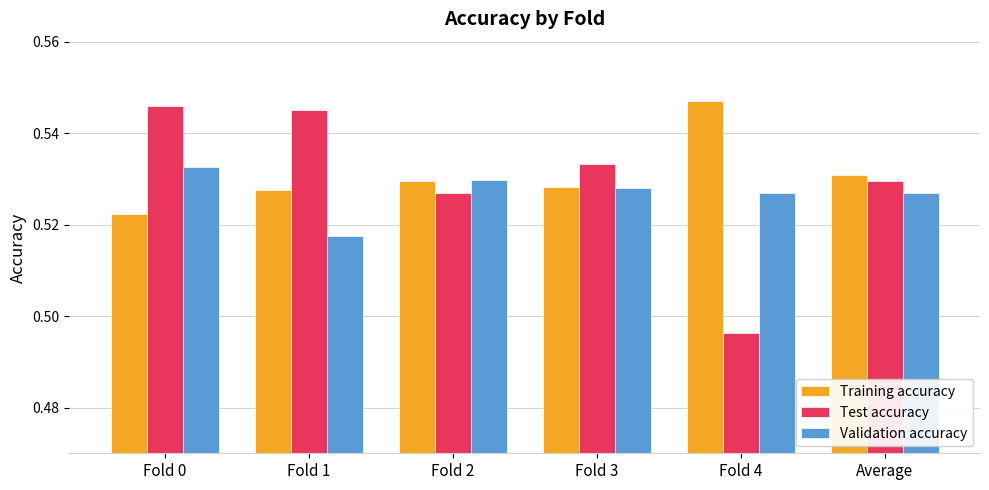

Between Fold 0 and Fold 3, which series saw the biggest shift?

Test accuracy